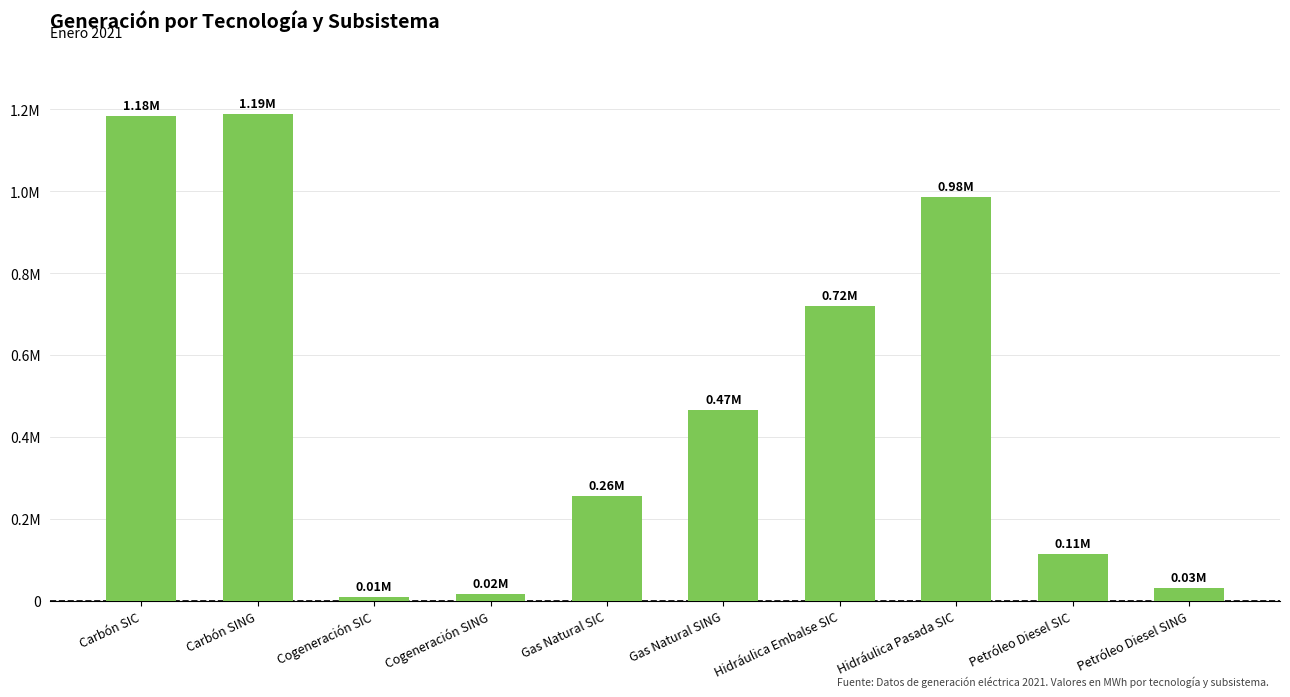

The chart shows a value of 114737.7 at Petróleo Diesel SIC. True or false?

True